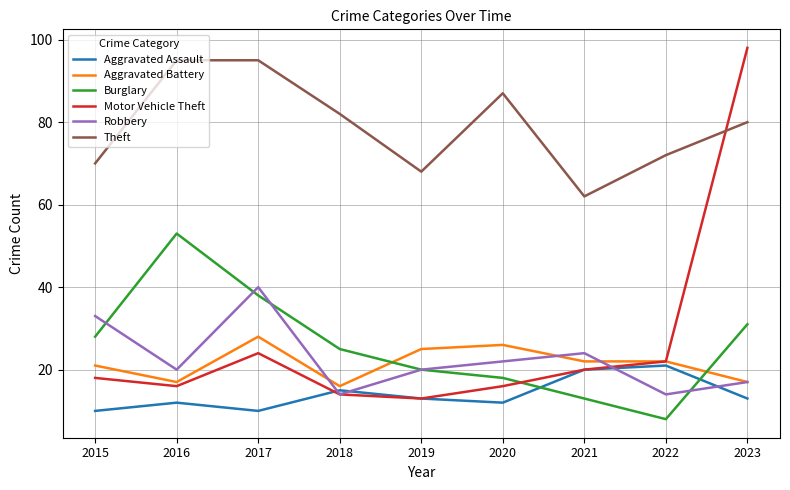

Where is Motor Vehicle Theft nearest to the value 55?

2017